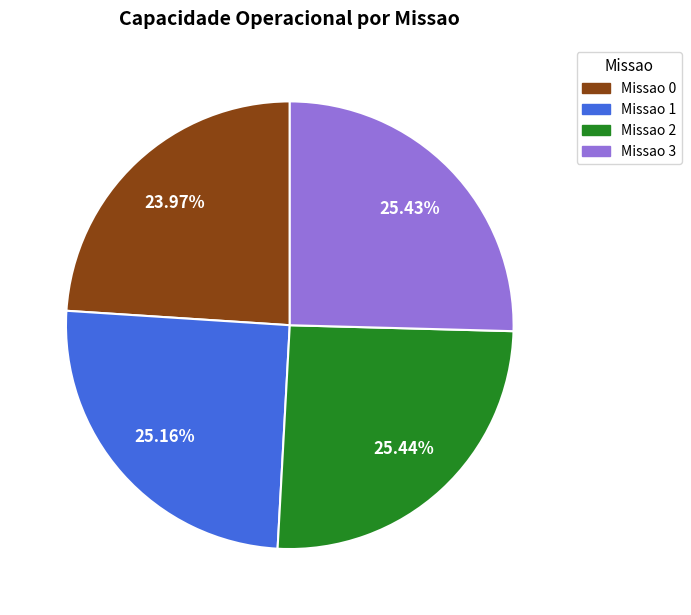

Is there a majority slice in this chart?

No